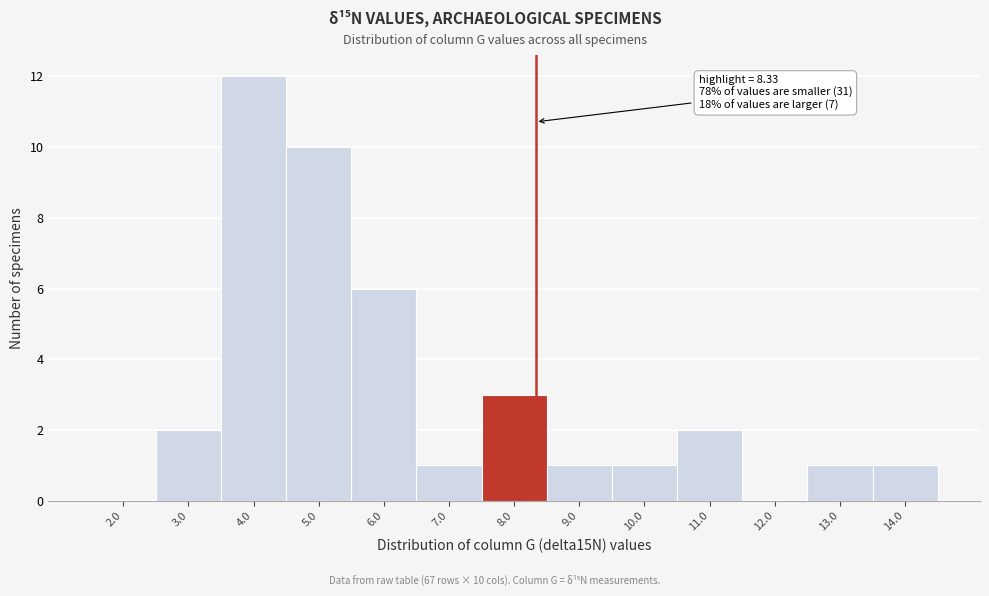

Which range on the x-axis has the tallest bar?

3.5 to 4.5